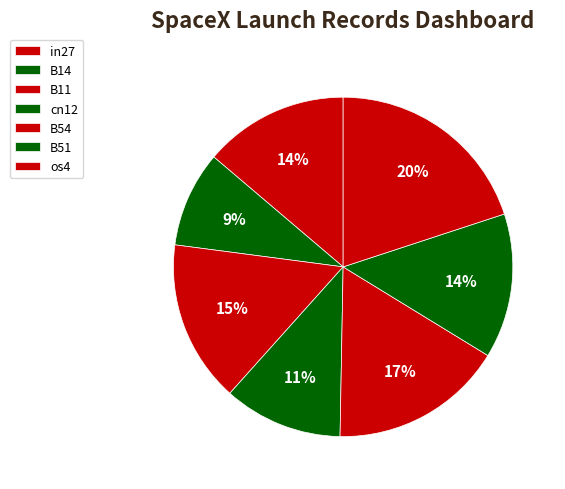

Which category has the biggest portion of the pie?

os4